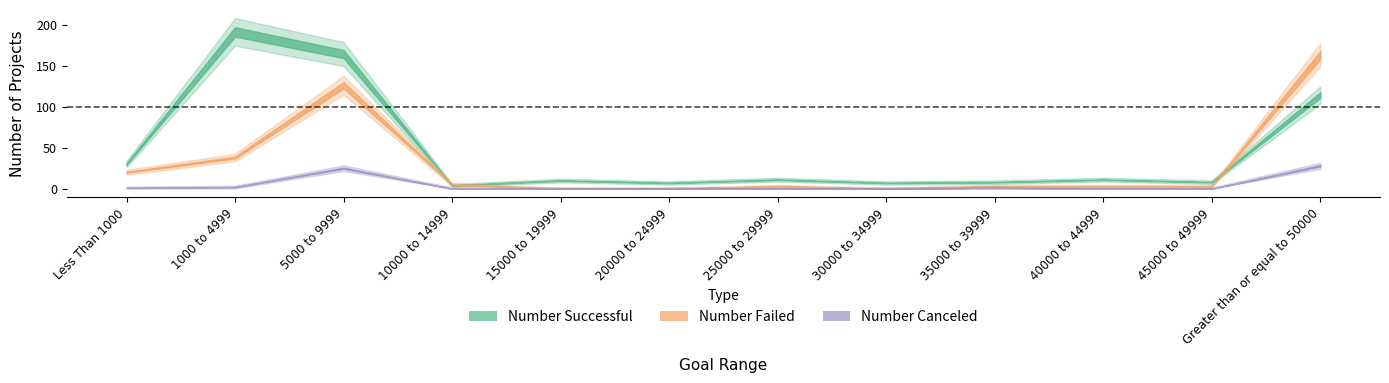

List the series in order of their peak value, highest first.

Number Successful, Number Failed, Number Canceled